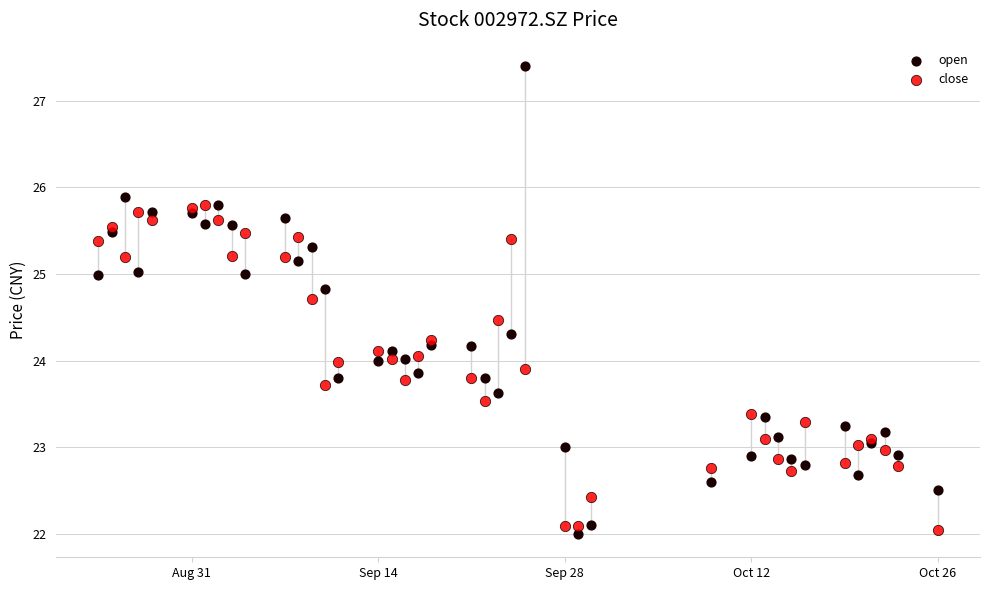

Which series reaches the minimum Y coordinate?

open